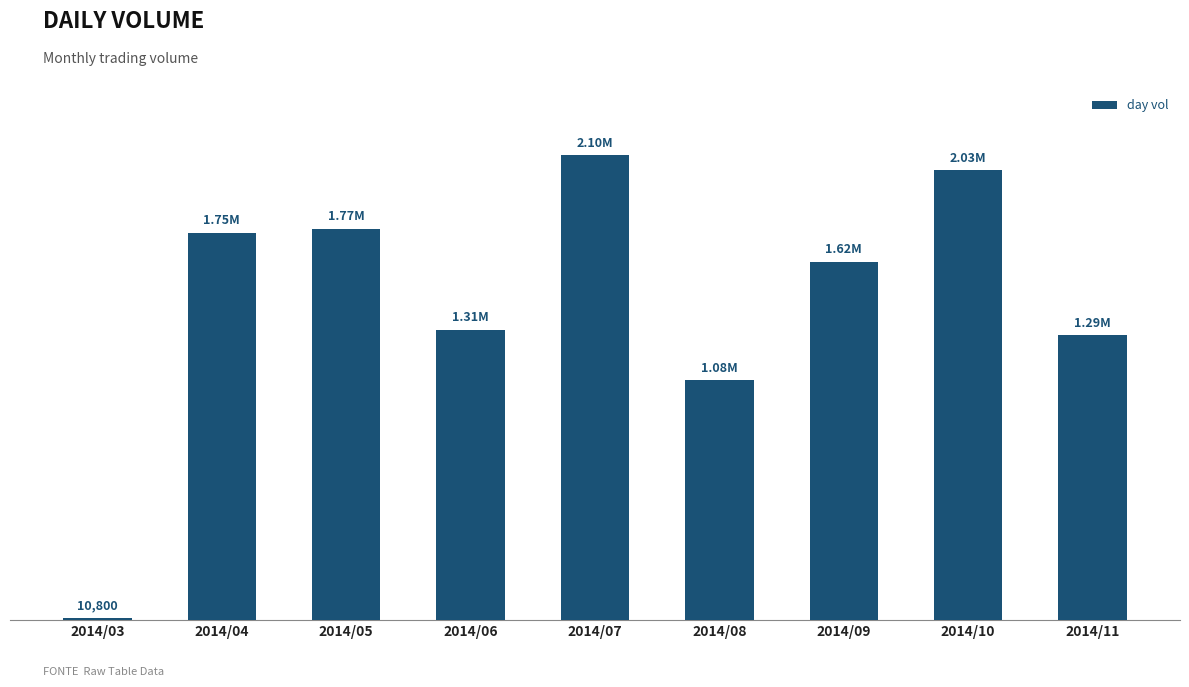

What is the change in value from 2014/07 to 2014/09?

-479700